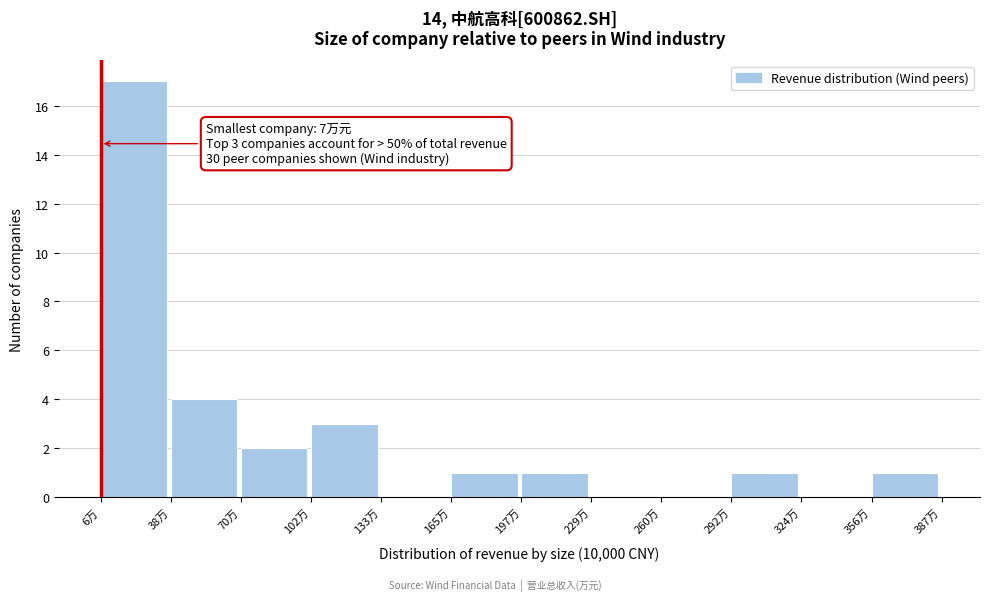

Reading left to right, list all the values displayed in this chart.

6万=17	38万=4	70万=2	102万=3	133万=0	165万=1	197万=1	229万=0	260万=0	292万=1	324万=0	356万=1